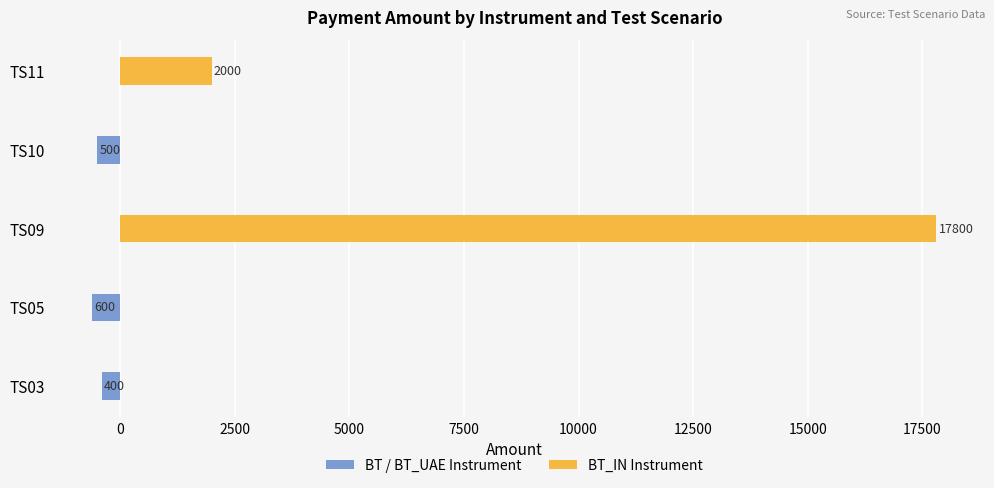

What is the average value of the BT_IN Instrument series?

3960